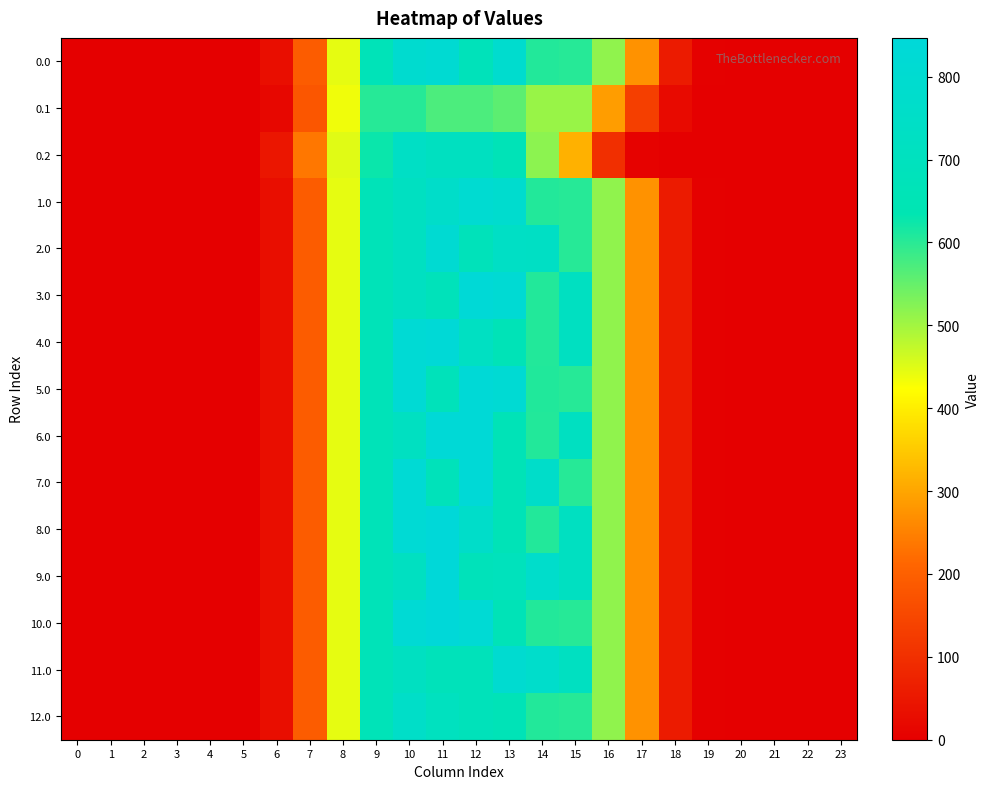

At how many categories does at least one series exceed 148?

11